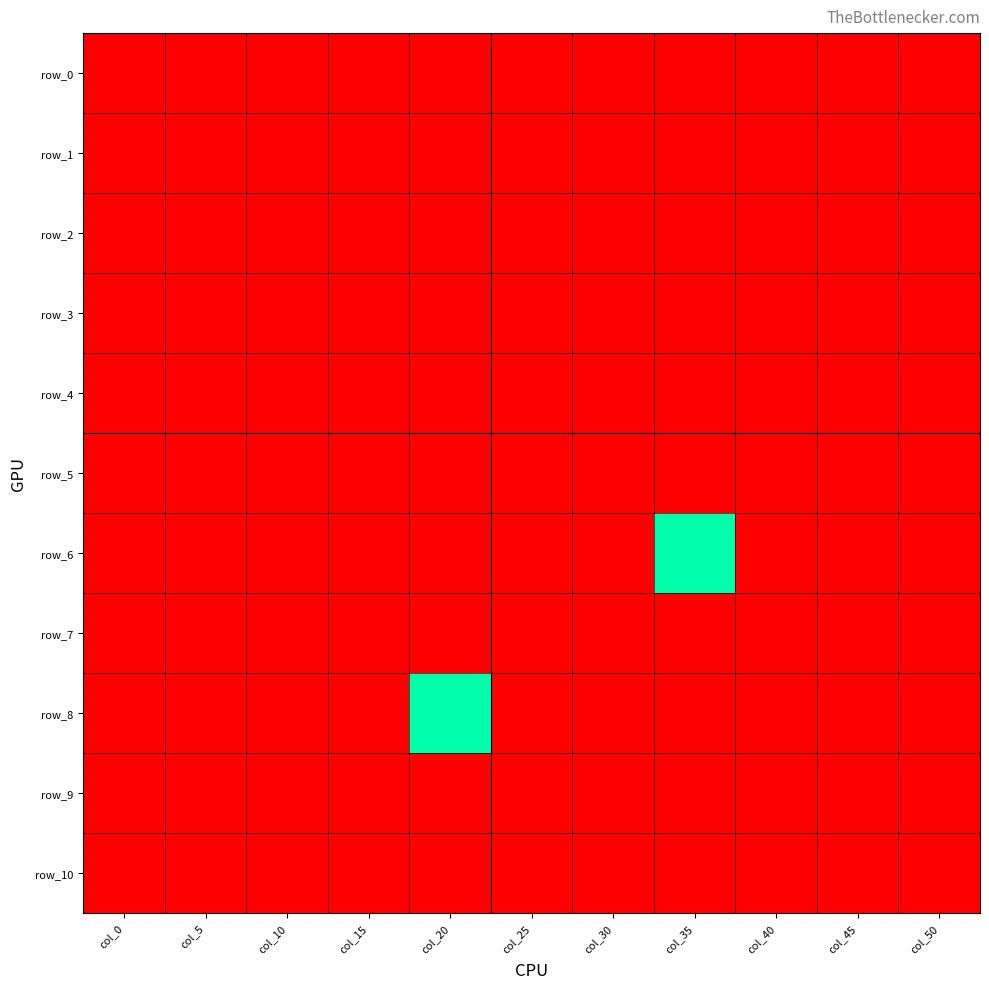

At how many categories does at least one series exceed 0?

2